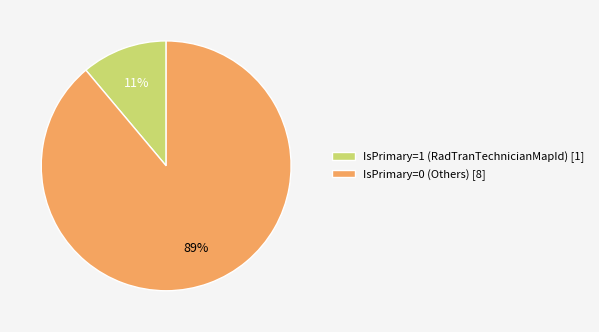

Is the sum of IsPrimary=1 (RadTranTechnicianMapId) [1] and IsPrimary=0 (Others) [8] greater than half?

Yes